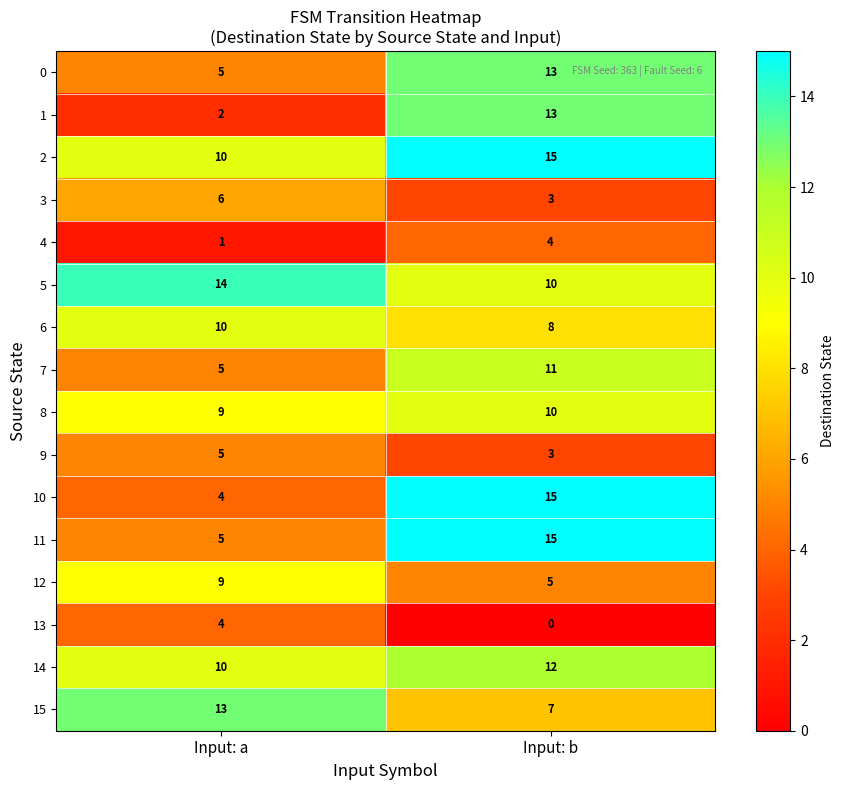

Is it true that 1 equals 23 at Input: b?

False